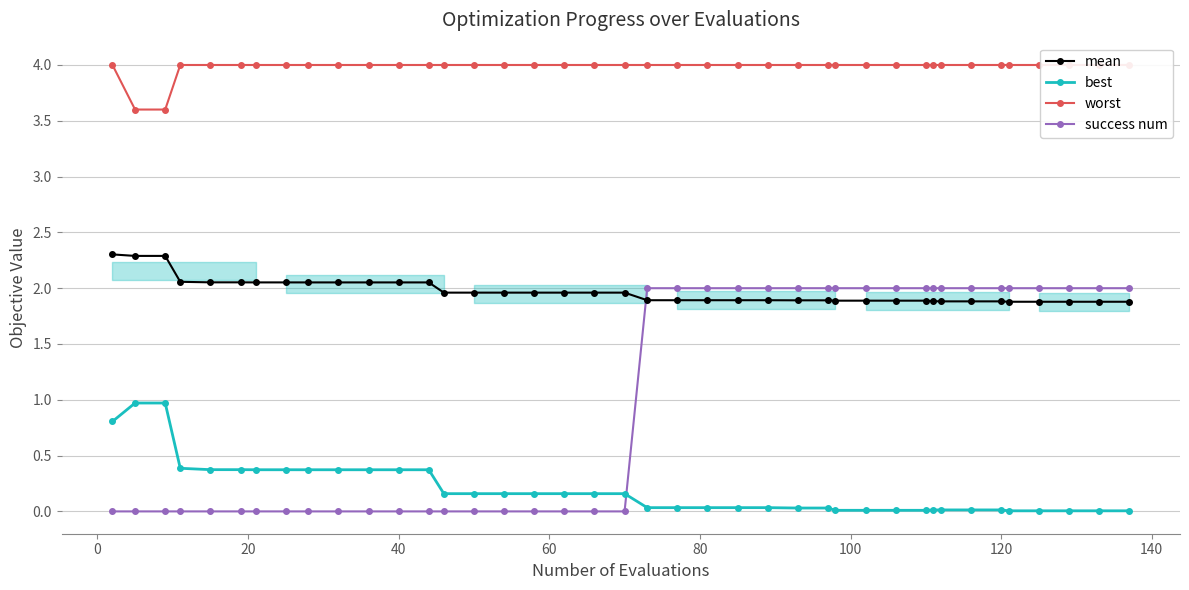

After their last crossing, which series has the higher values: best or success num?

success num